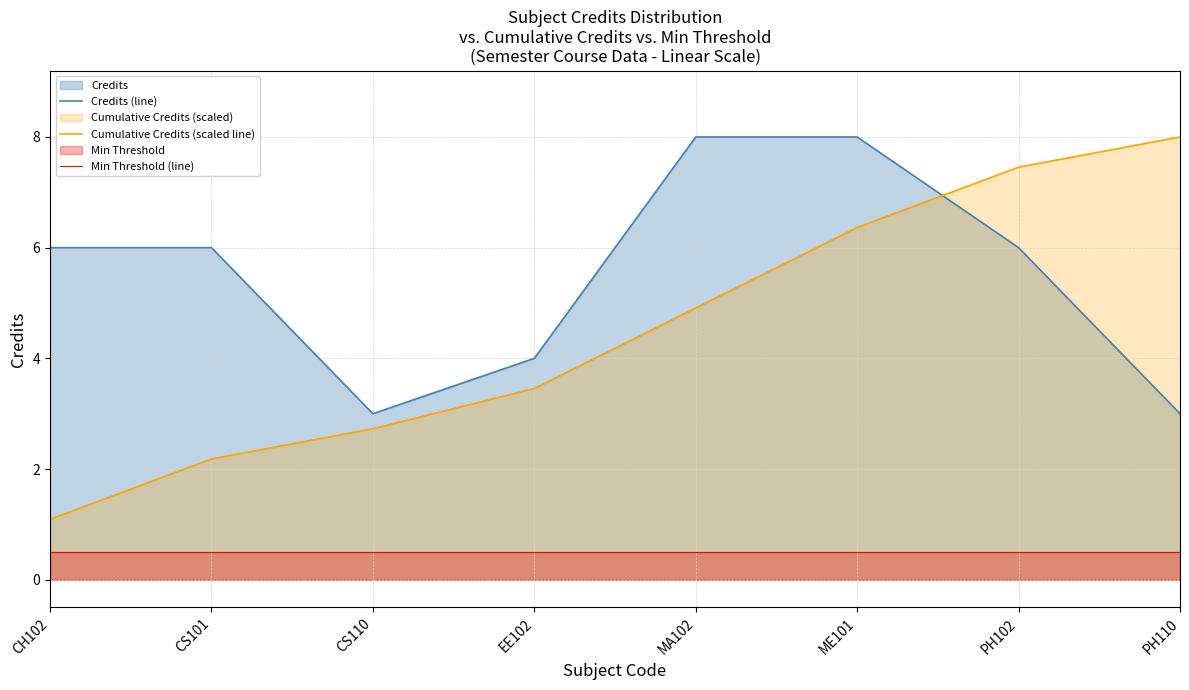

Which category has the highest value in the Min Threshold (line) series?

CH102